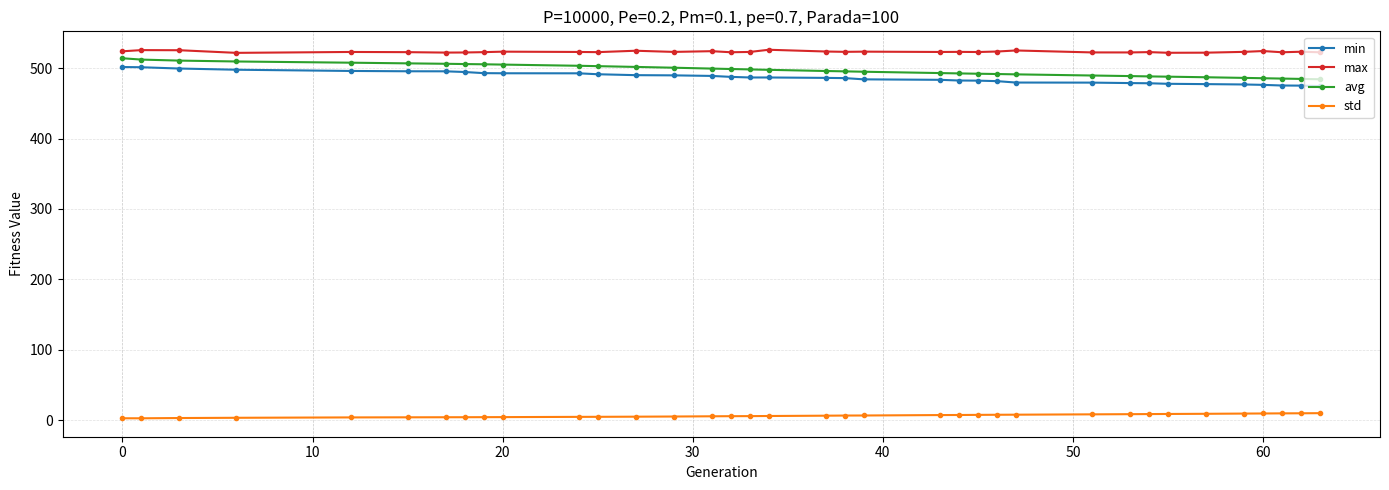

How many distinct data groups are displayed?

4